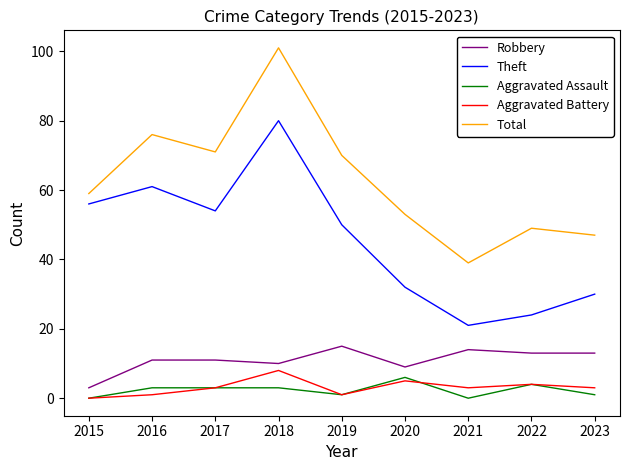

True or false: Aggravated Assault and Total intersect in this chart.

False